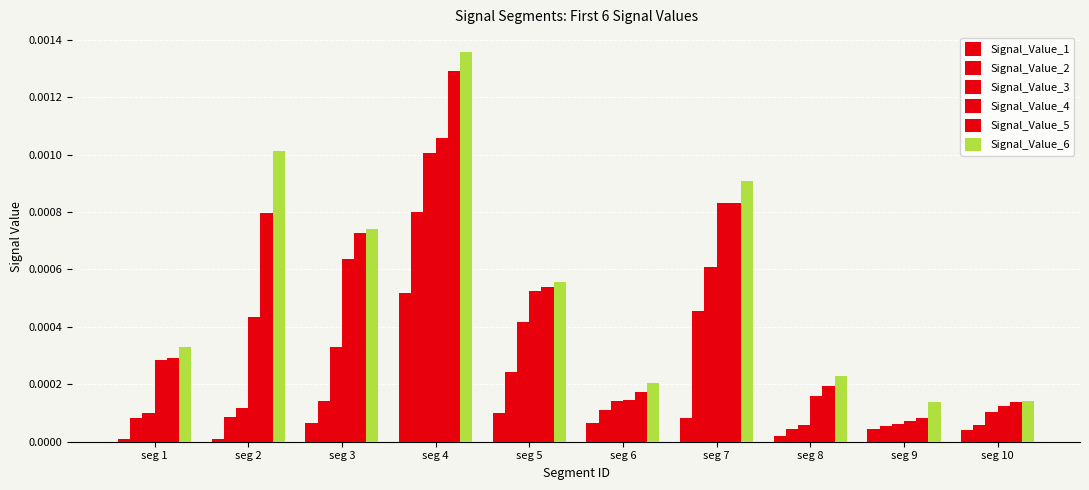

Which series has the largest range (max minus min)?

Signal_Value_6